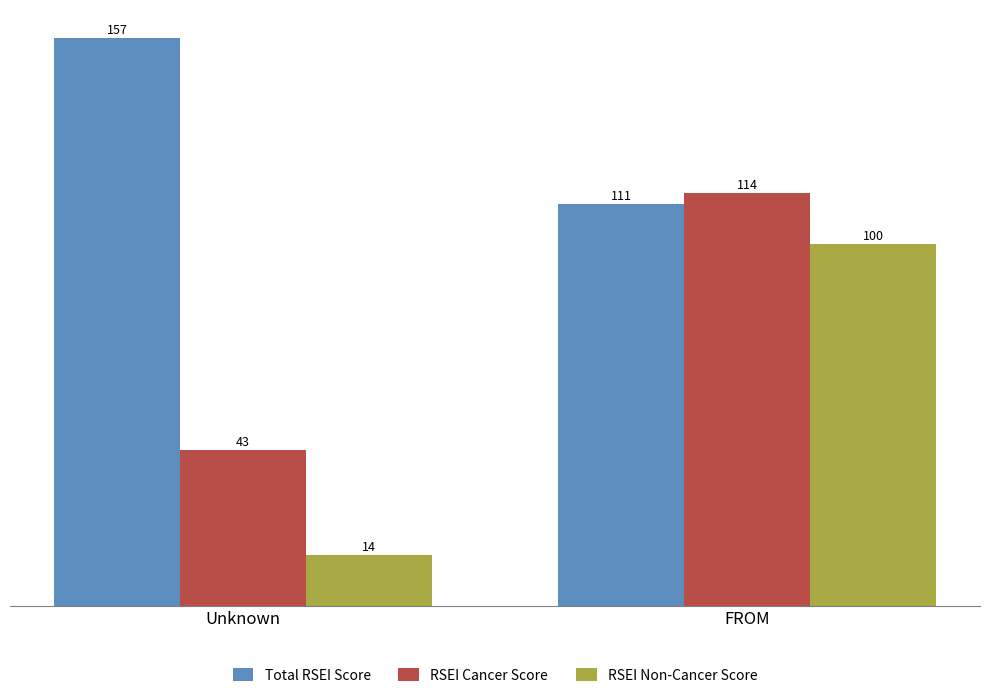

How many data points in Total RSEI Score are less than 157?

1